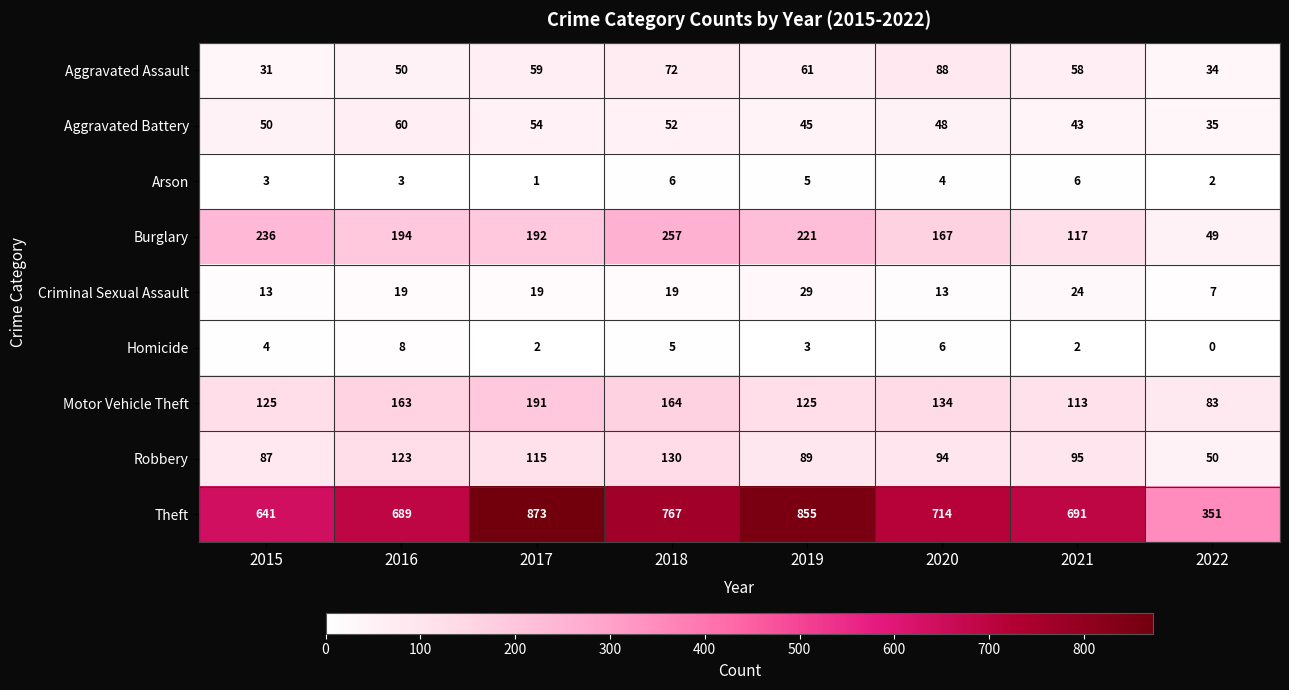

Where is Homicide nearest to the value 4?

2015